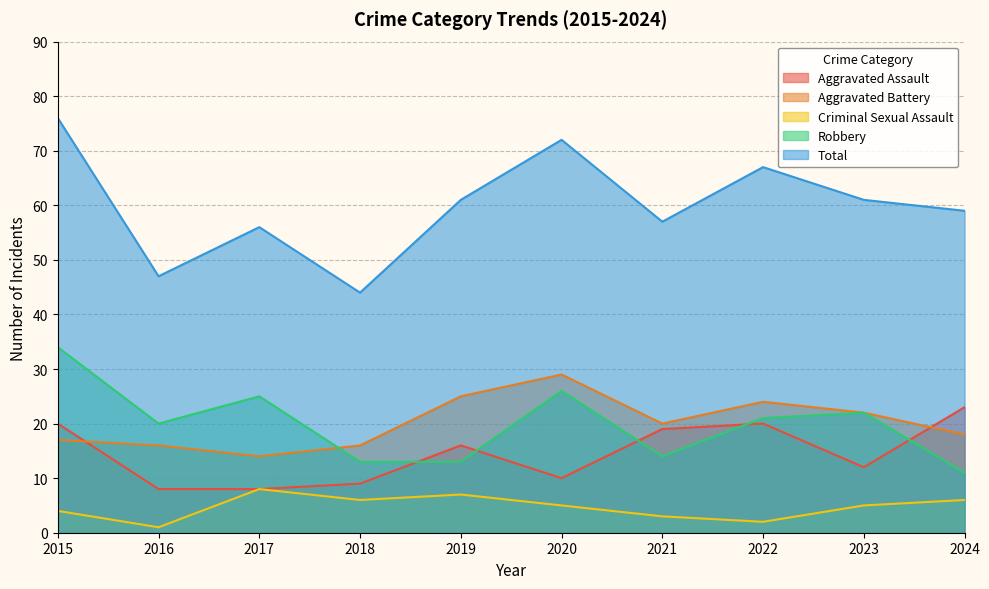

What is the difference between the highest and lowest values at 2017?

48